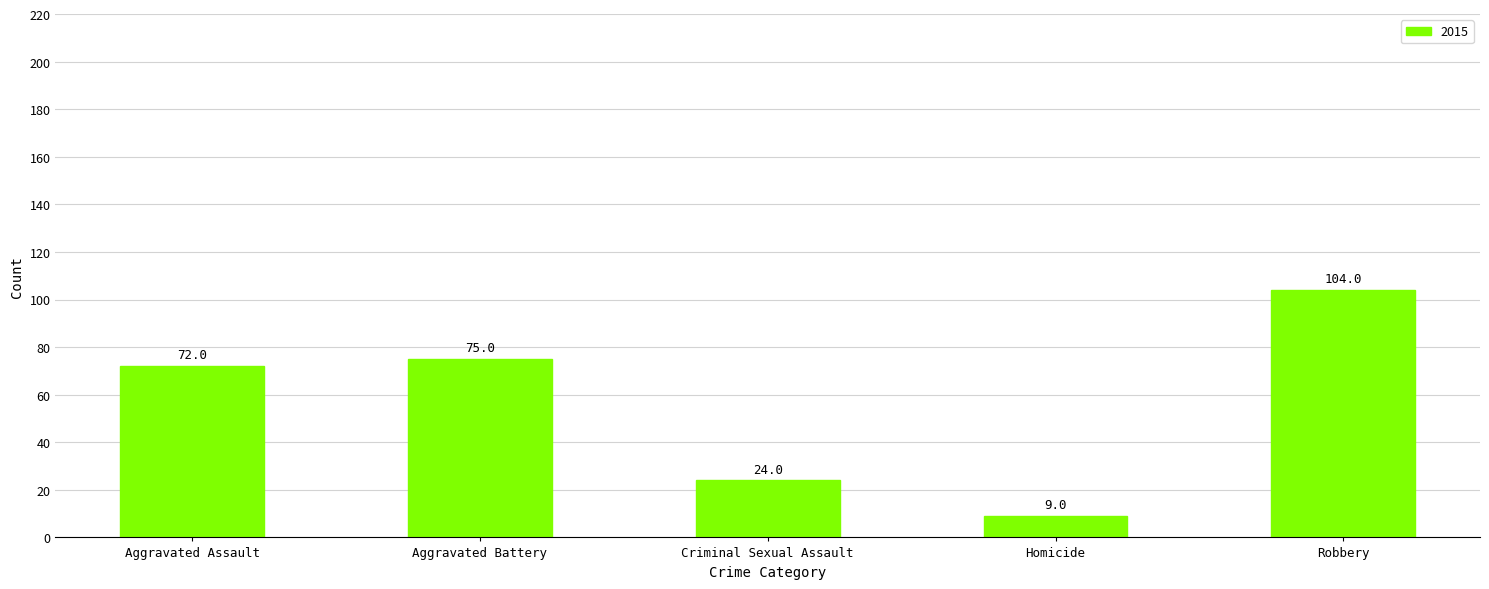

Read the value at Aggravated Battery, to the nearest 5.

75